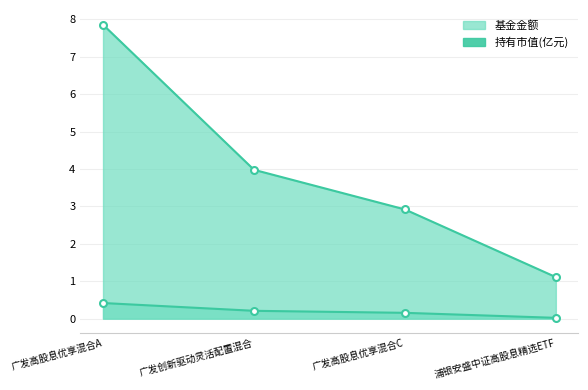

Is the value of 基金金额 (line) at 广发创新驱动灵活配置混合 greater than the value of 持有市值(亿元) (line) at 广发高股息优享混合C?

Yes